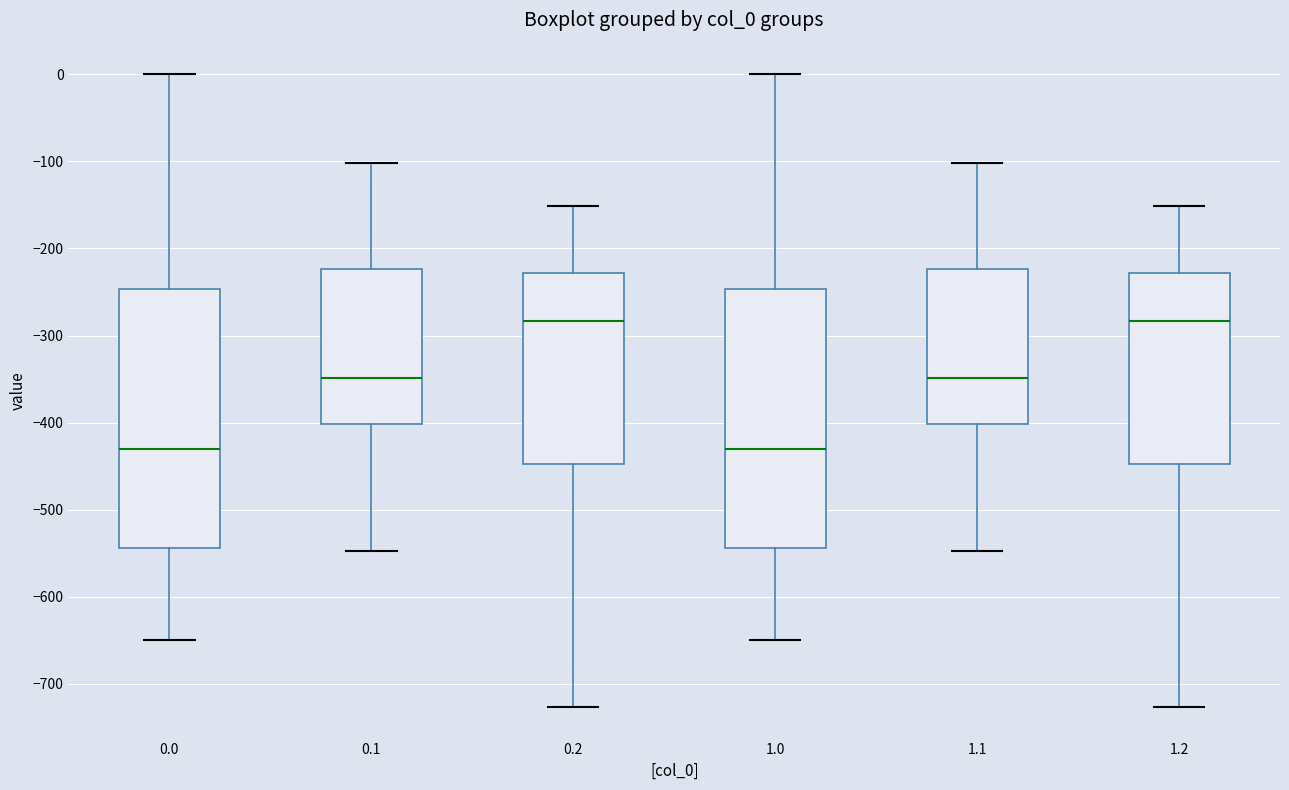

Reading left to right, transcribe this box plot: for each box, give where its median line is, the range the box spans, and where its two whiskers end, as read against the y-axis. The values are not printed on the chart, so give them approximately, as read against the axis.

0.0: median -430, box -540 to -250, whiskers -650 to 0
0.1: median -350, box -400 to -220, whiskers -550 to -100
0.2: median -280, box -450 to -230, whiskers -730 to -150
1.0: median -430, box -540 to -250, whiskers -650 to 0
1.1: median -350, box -400 to -220, whiskers -550 to -100
1.2: median -280, box -450 to -230, whiskers -730 to -150